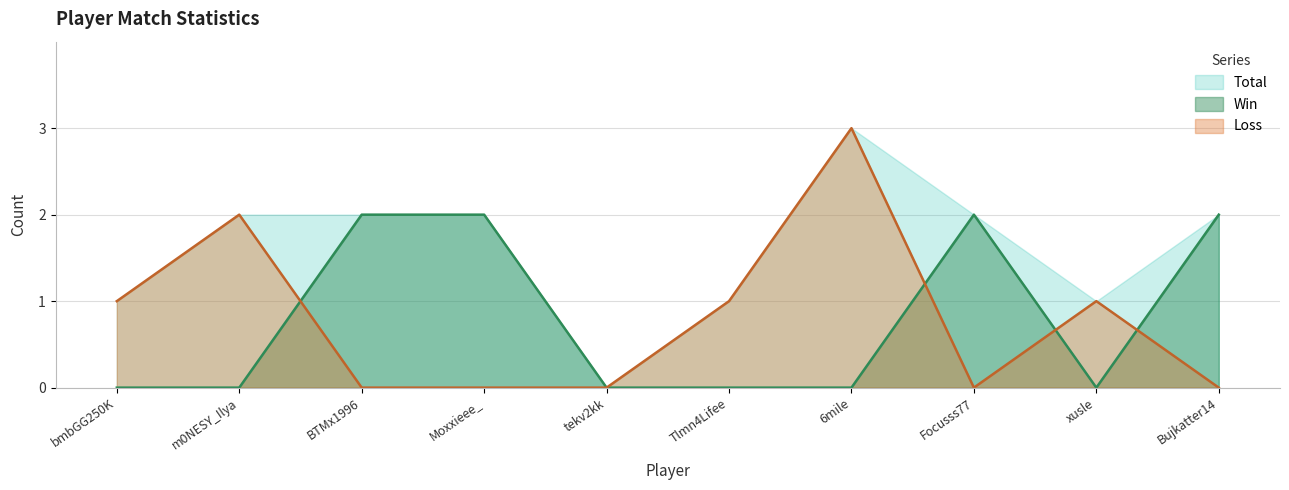

How many series are shown in this chart?

3